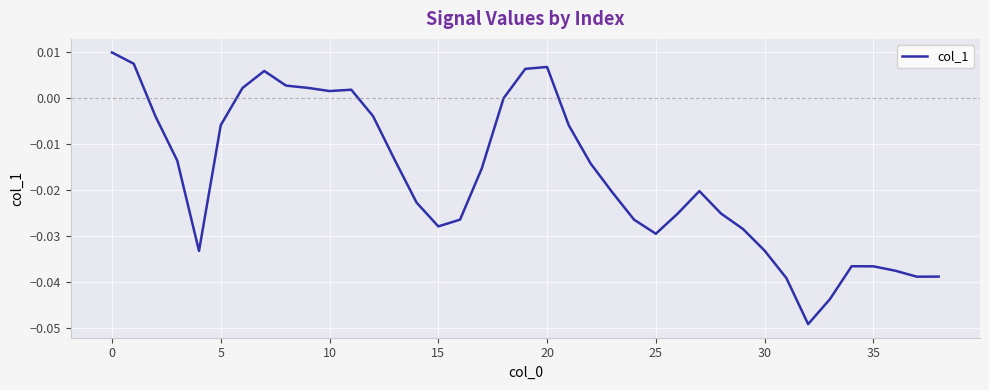

How many lines are shown in the chart?

1